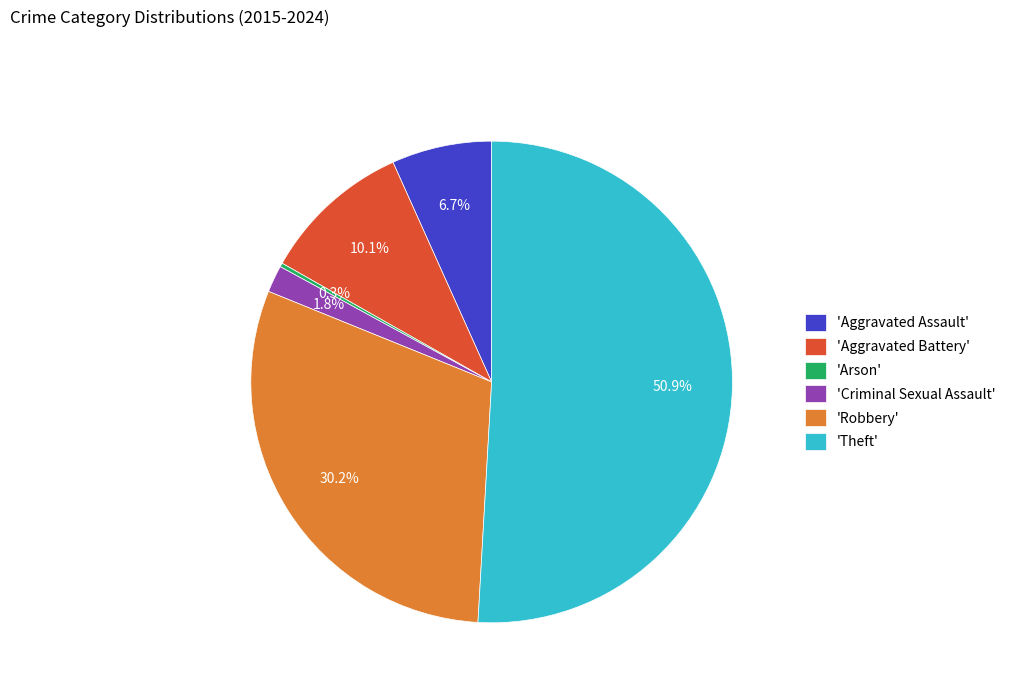

Combined, what portion of the pie is 'Theft' and 'Robbery'?

81.1%